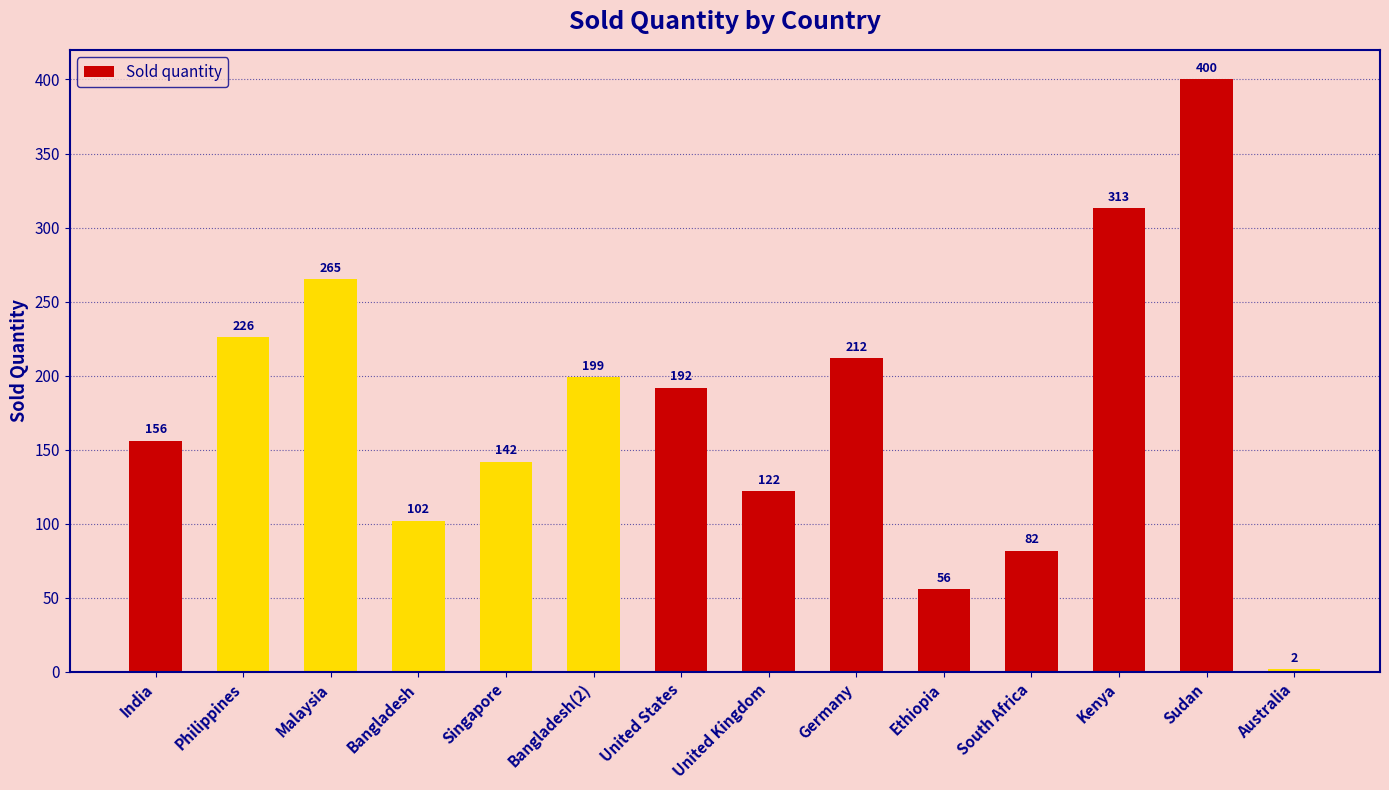

Reading left to right, extract all data points from this chart.

India=156	Philippines=226	Malaysia=265	Bangladesh=102	Singapore=142	Bangladesh(2)=199	United States=192	United Kingdom=122	Germany=212	Ethiopia=56	South Africa=82	Kenya=313	Sudan=400	Australia=2